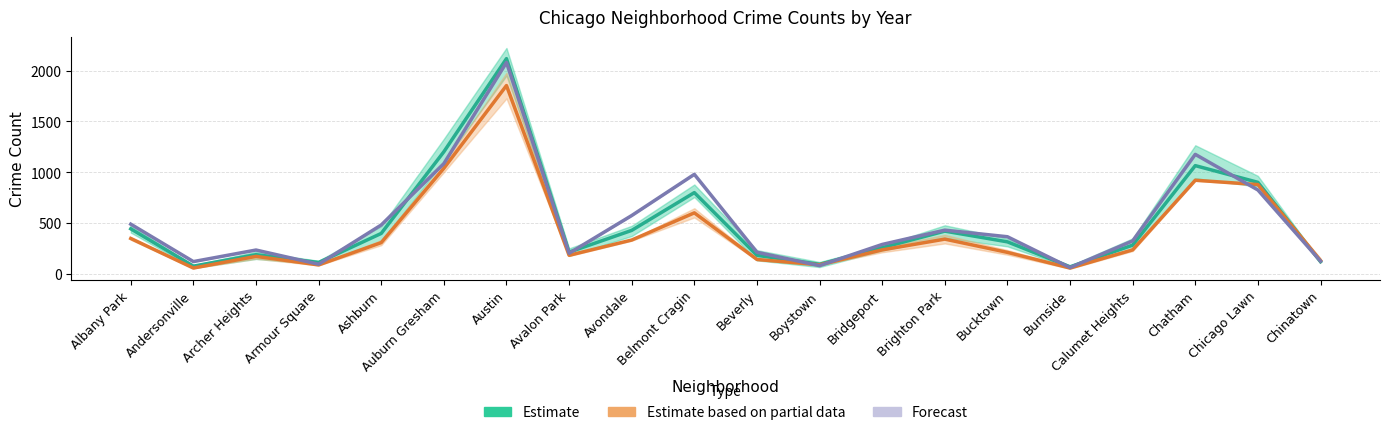

What is the highest value of the Estimate series?

2118.7